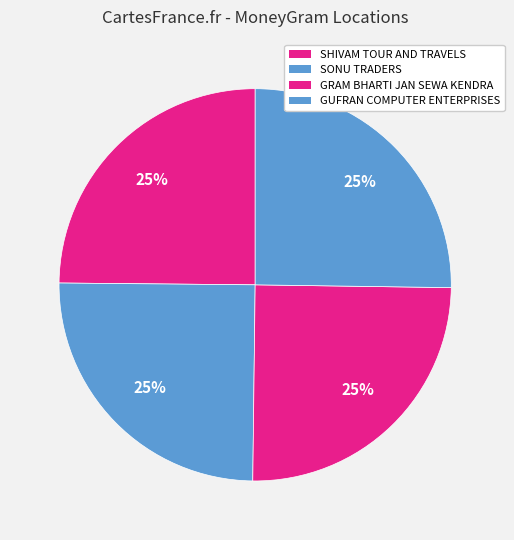

Count the number of slices in the pie.

4